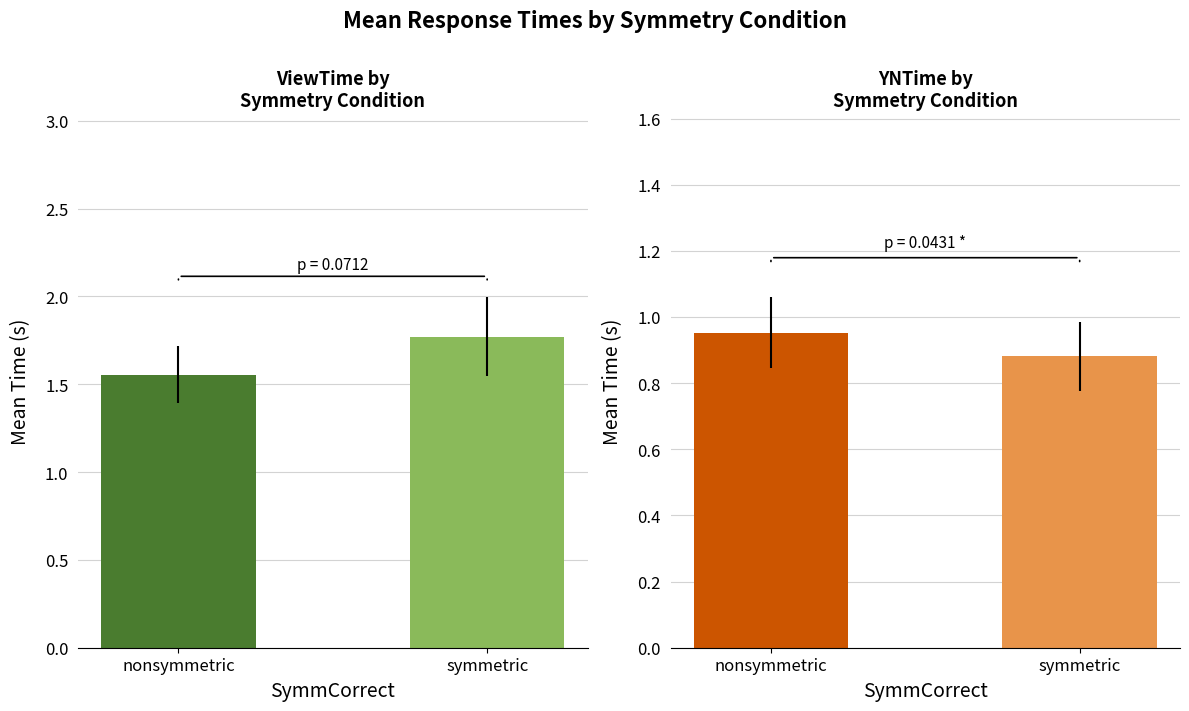

Is it true that YNTime equals 0.9 at symmetric?

True